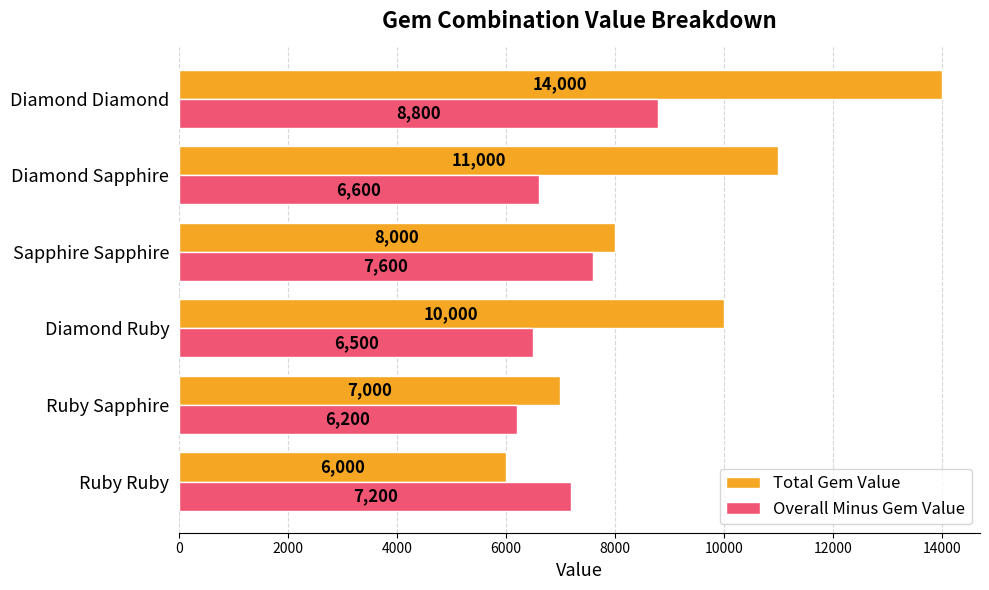

The Total Gem Value series shows 2717 at Diamond Ruby. True or false?

False